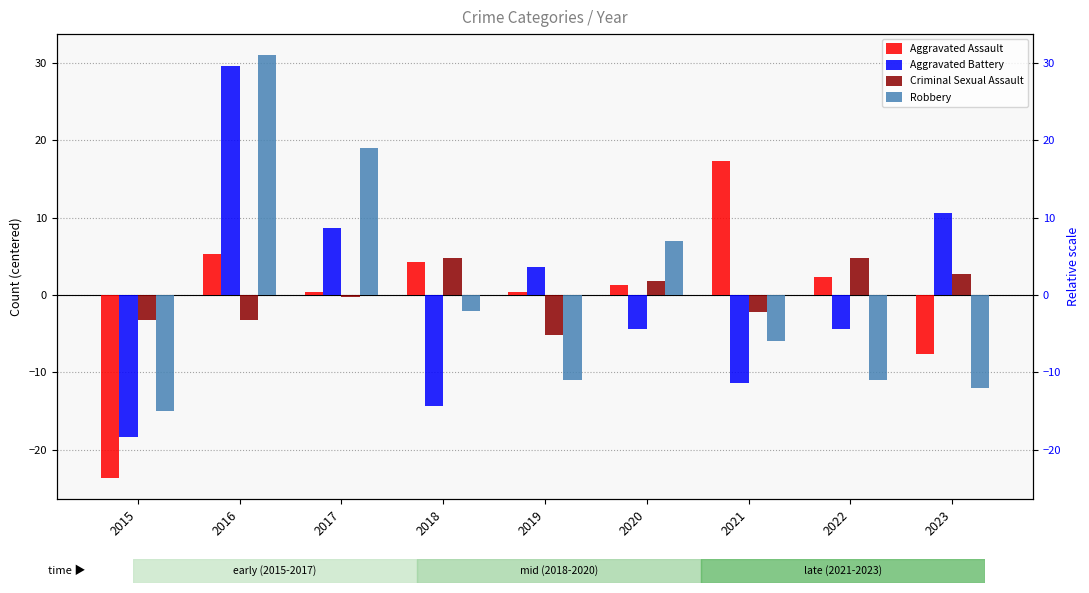

Where is Robbery nearest to the value 8?

2020